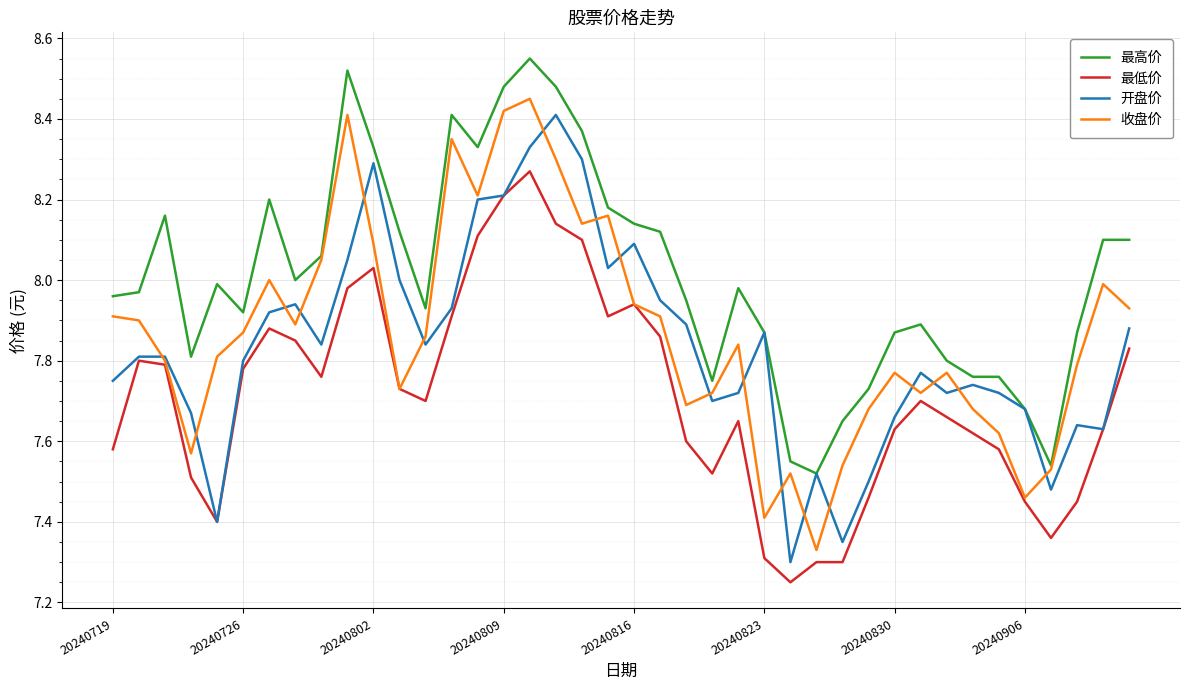

What are all the series names shown in the legend?

最高价, 最低价, 开盘价, 收盘价